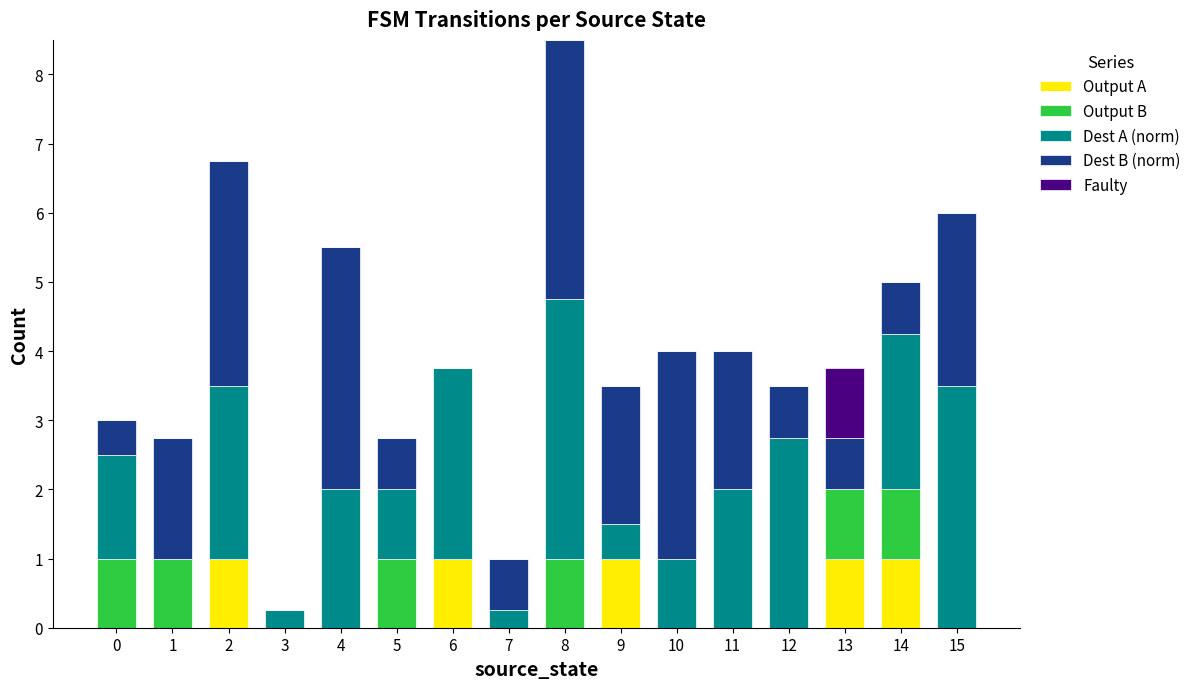

What is the highest value of the Output A series?

1.0